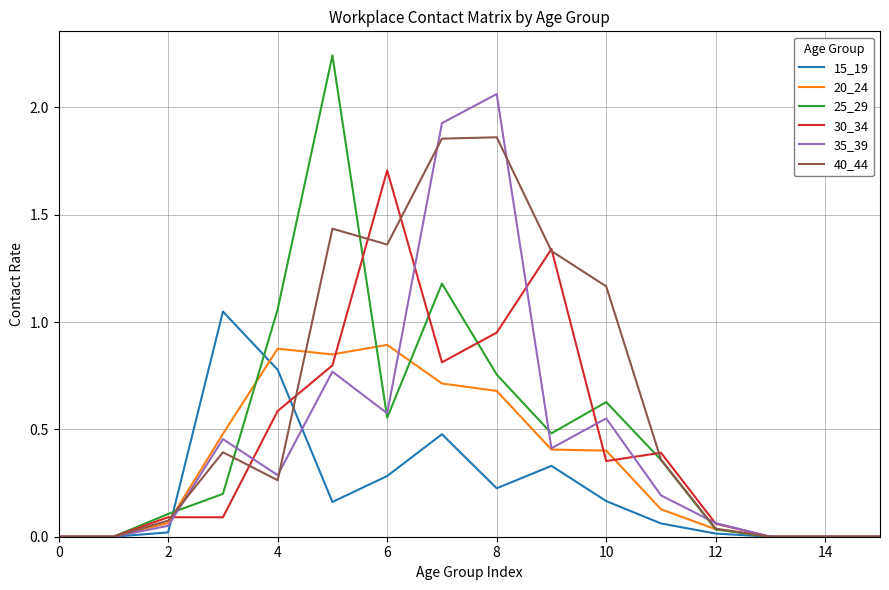

Which series has the largest total across all categories?

40_44